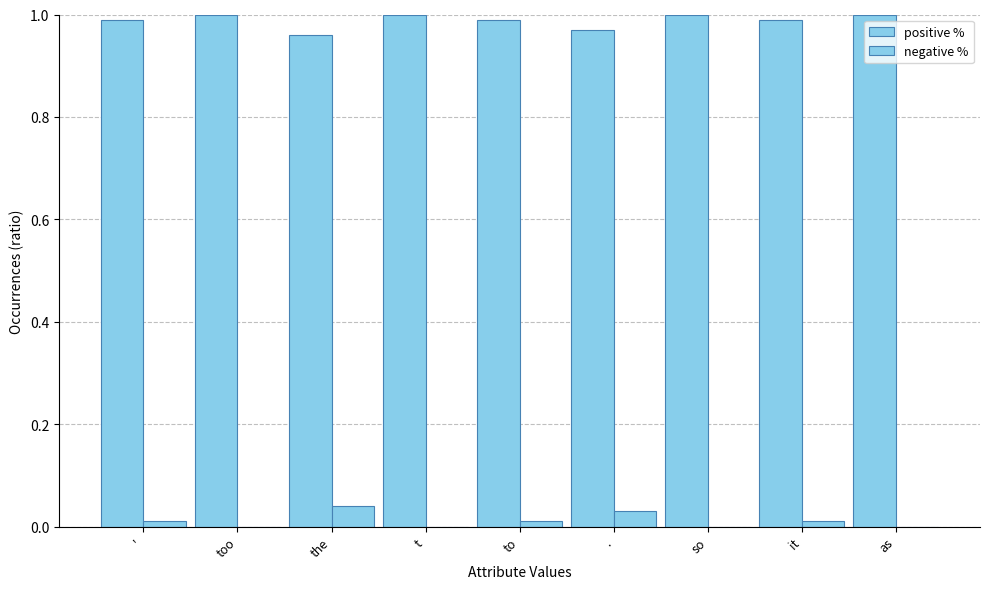

Are the bars horizontal?

No